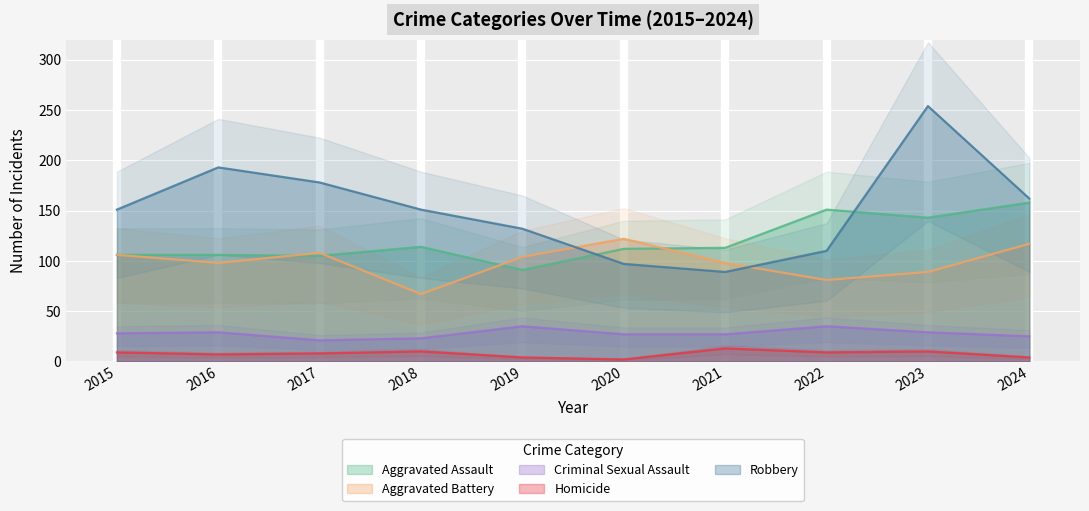

Which category has the lowest value in the Aggravated Battery series?

2018